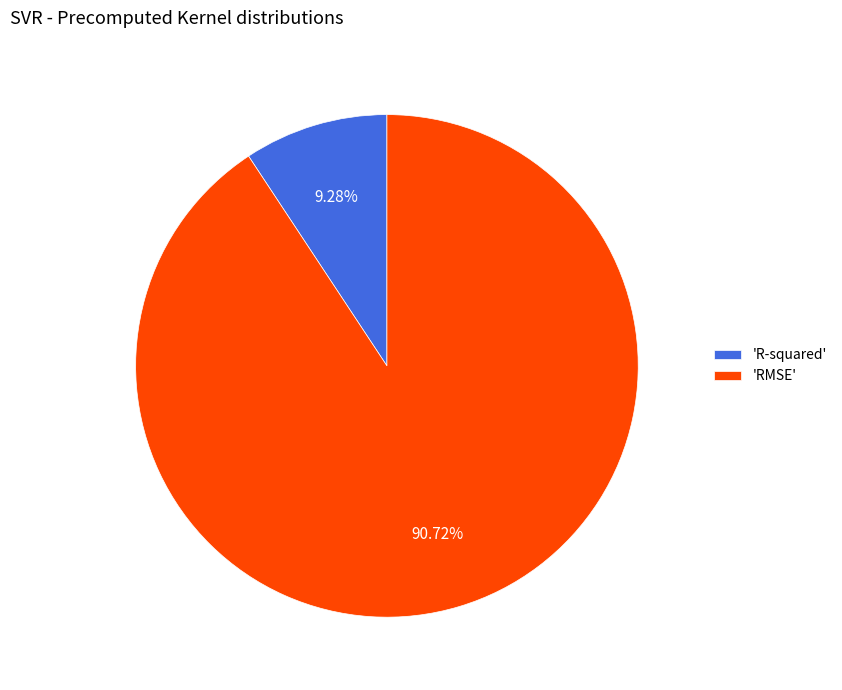

What is the smallest slice in the pie chart?

'R-squared'